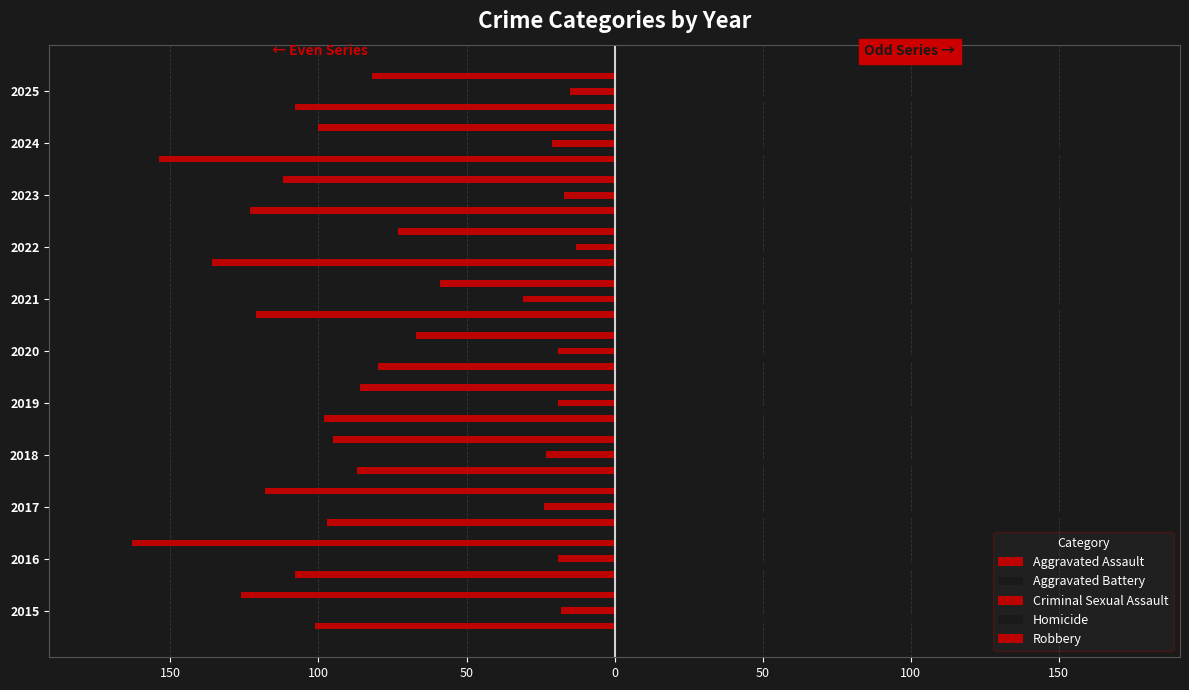

Where is Homicide nearest to the value 12?

2016